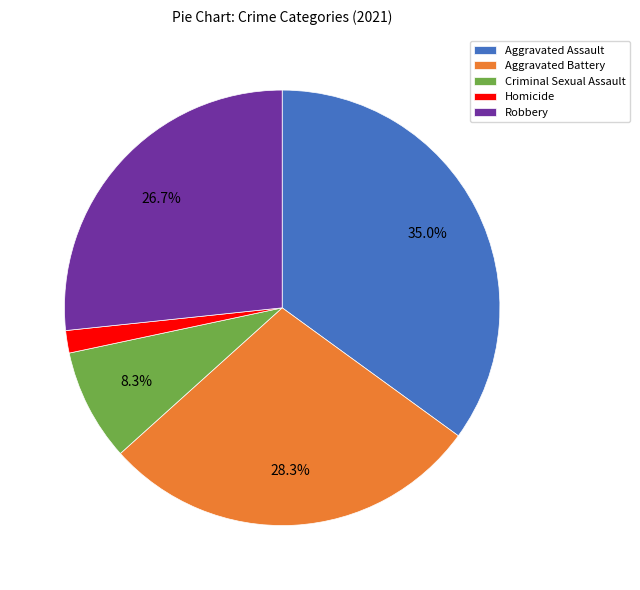

How many slices are in this pie chart?

5